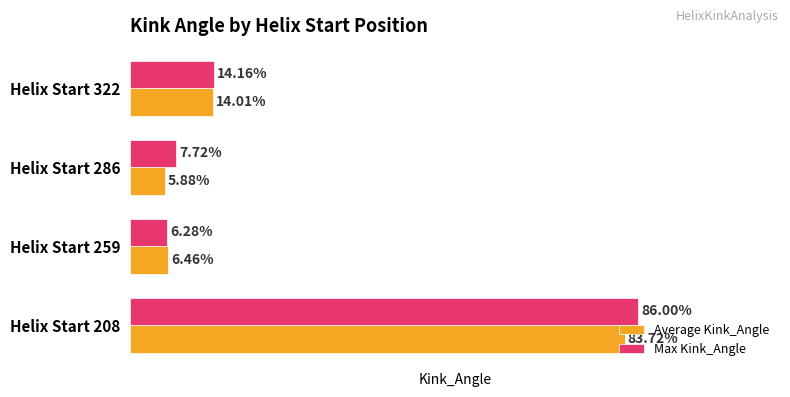

Is the value of Average Kink_Angle at Helix Start 208 greater than the value of Max Kink_Angle at Helix Start 208?

No